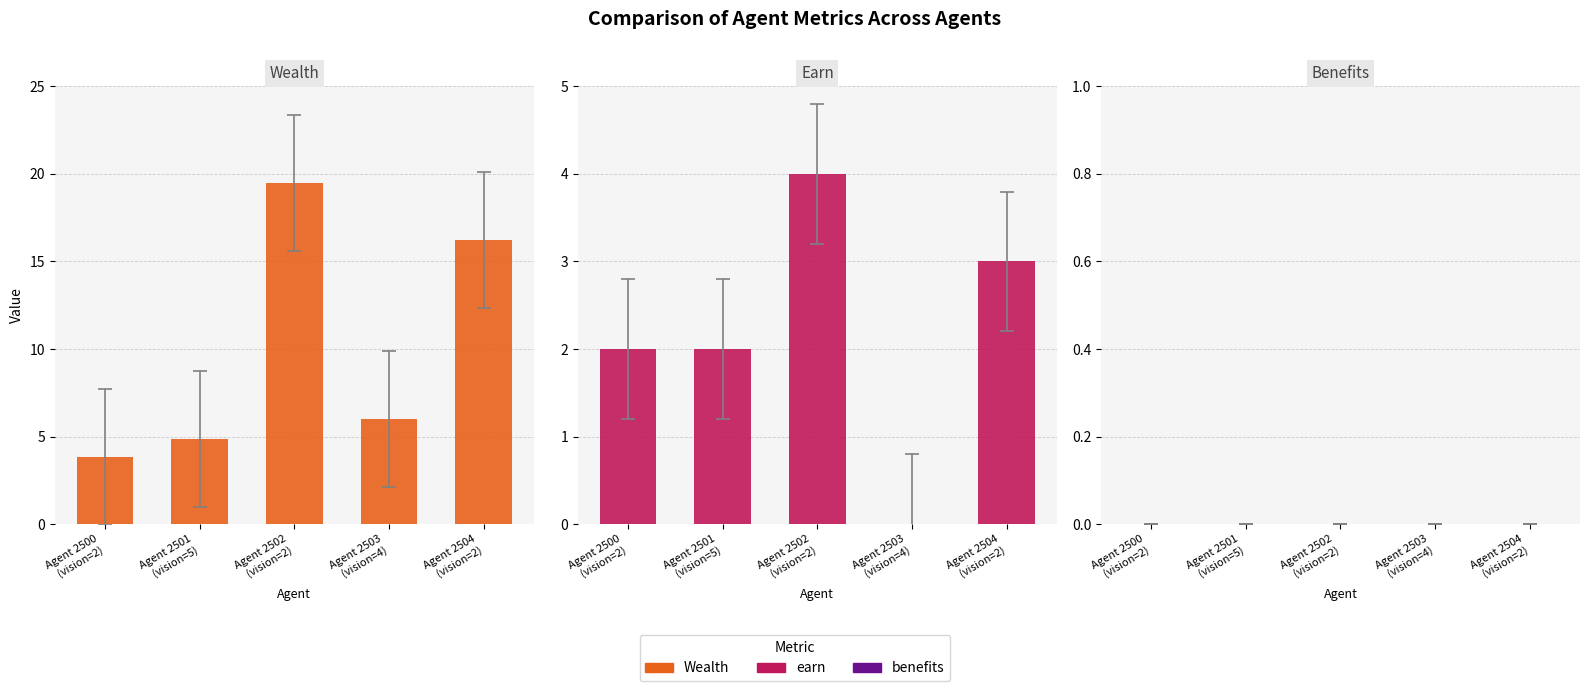

How many data points in Earn are above 2?

2